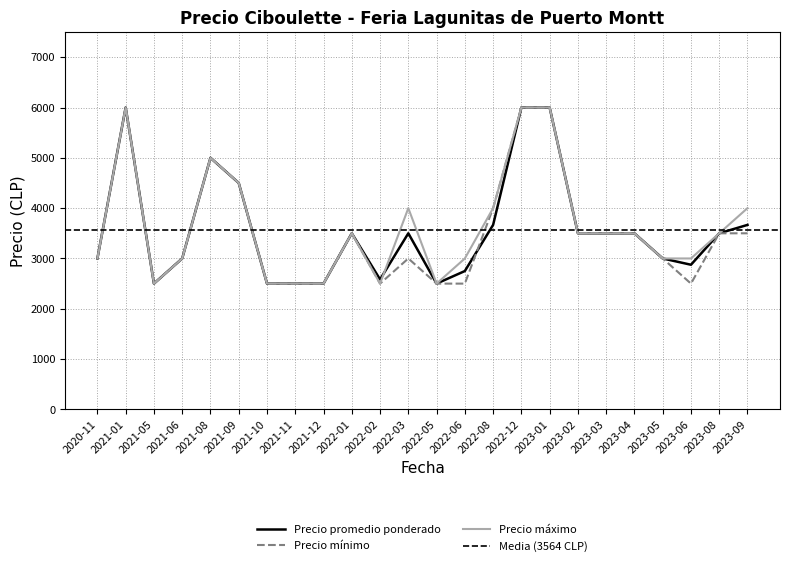

Where is the first local maximum for Precio maximo?

2021-01